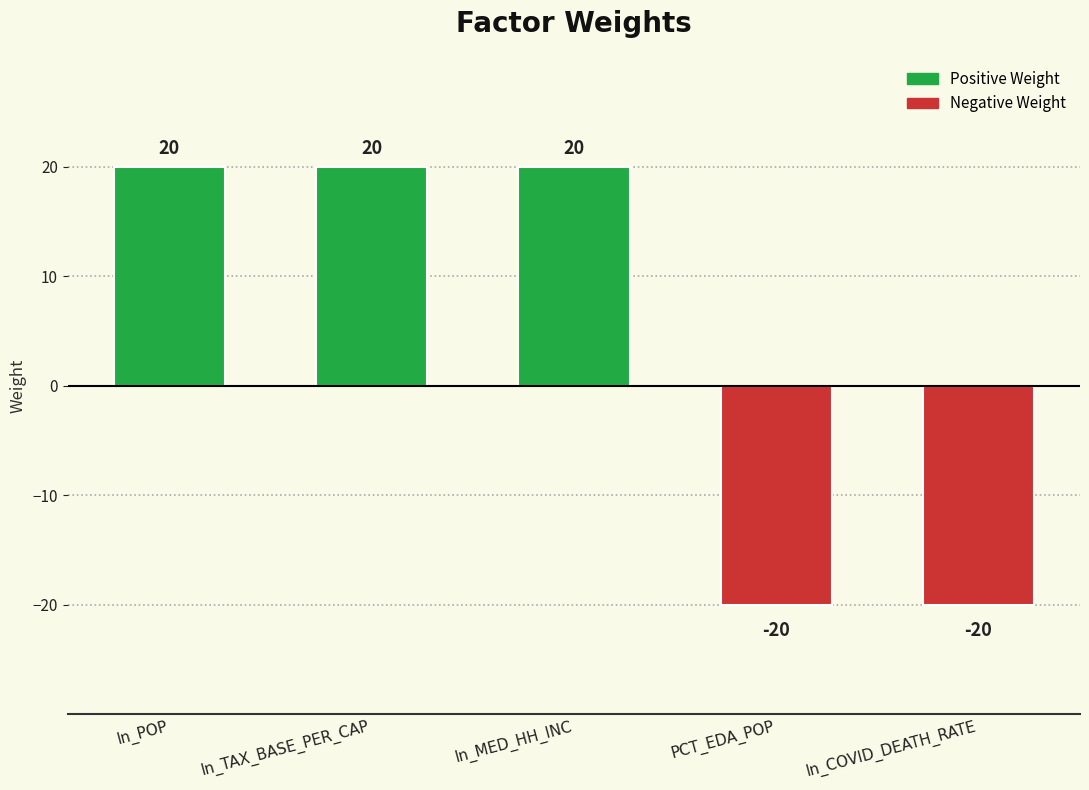

Count the values in the range -20 to 20.

5